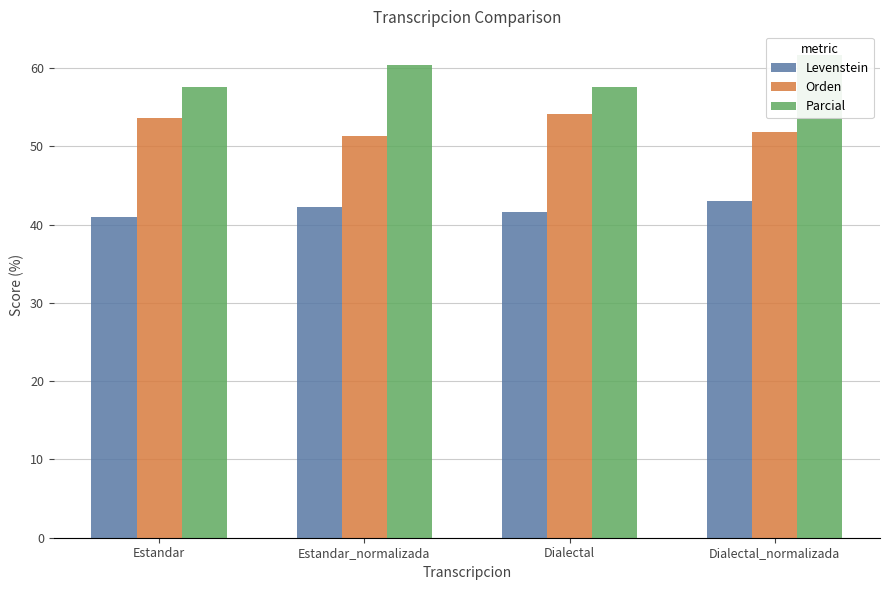

What is the difference between the highest and lowest values at Estandar_normalizada?

18.3